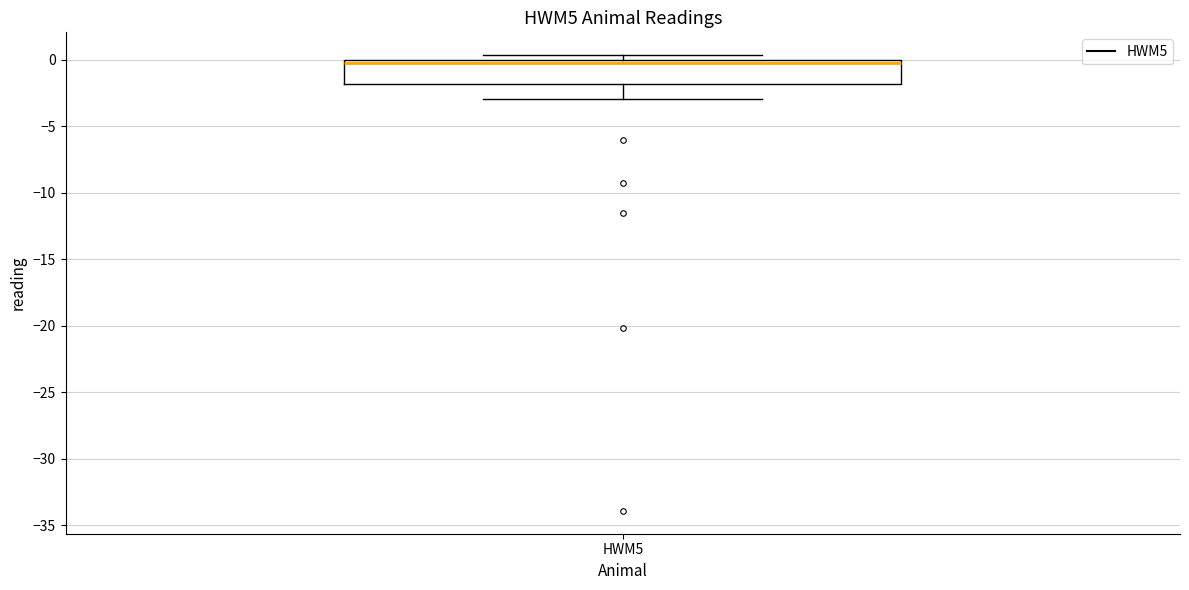

Read this box plot against the y-axis: the position of the median line, the range covered by the box, and the ends of both whiskers. The values are not printed on the chart, so give them approximately, as read against the axis.

median 0.0 (just below the box's upper edge), box -2.0 to 0.0, whiskers -3.0 to 0.5